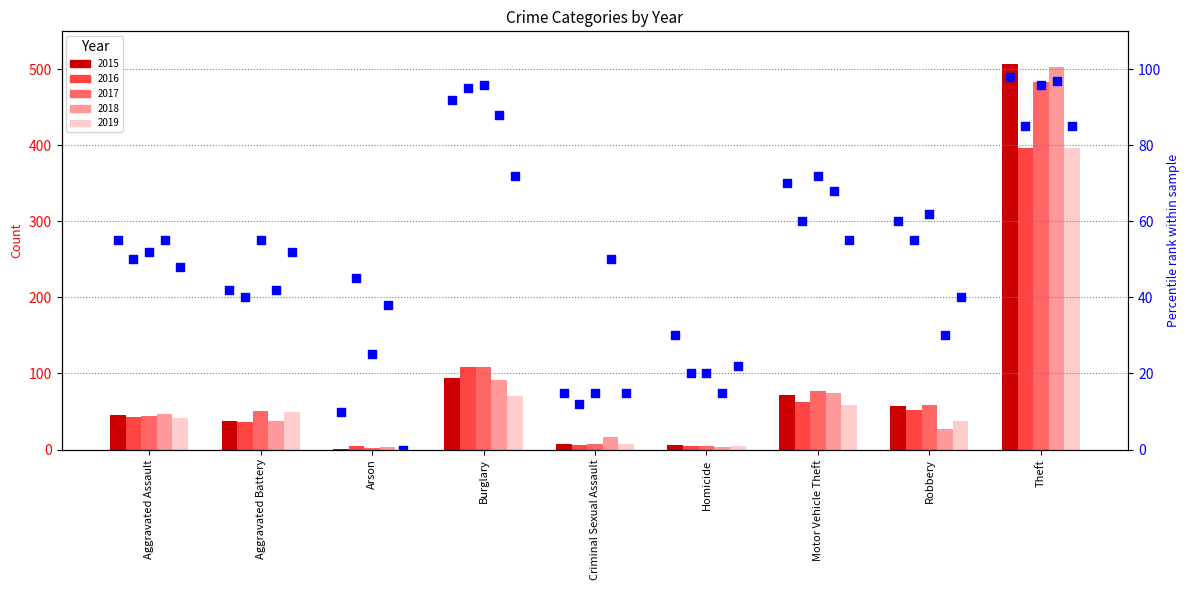

At how many categories does at least one series exceed 218?

1